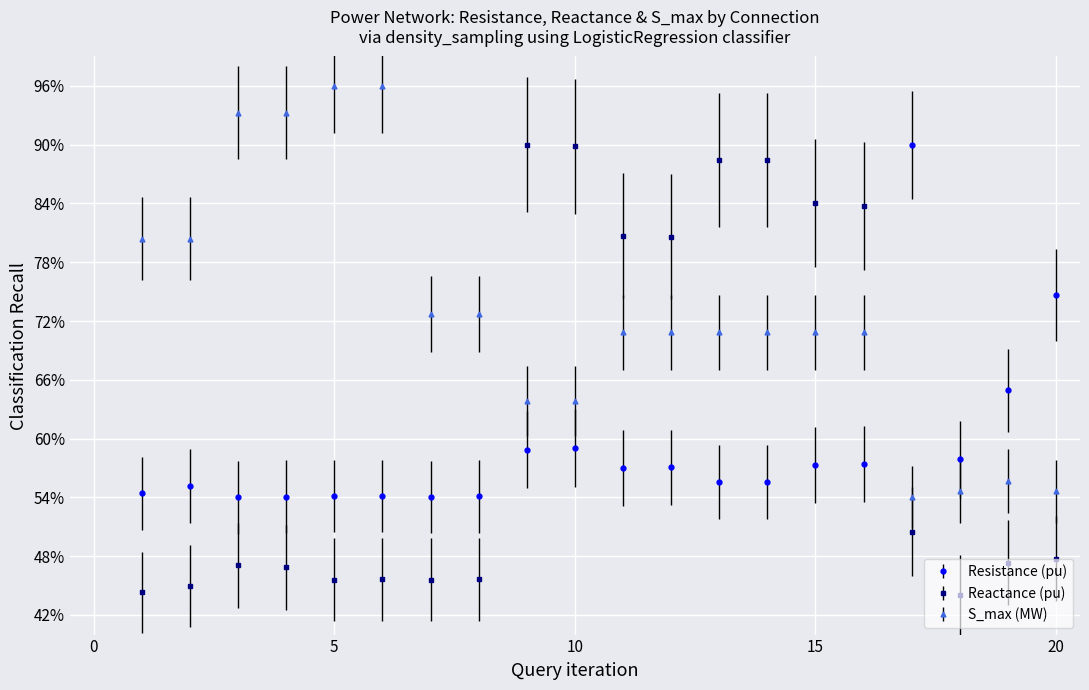

Where is the first local minimum for Reactance (pu)?

5